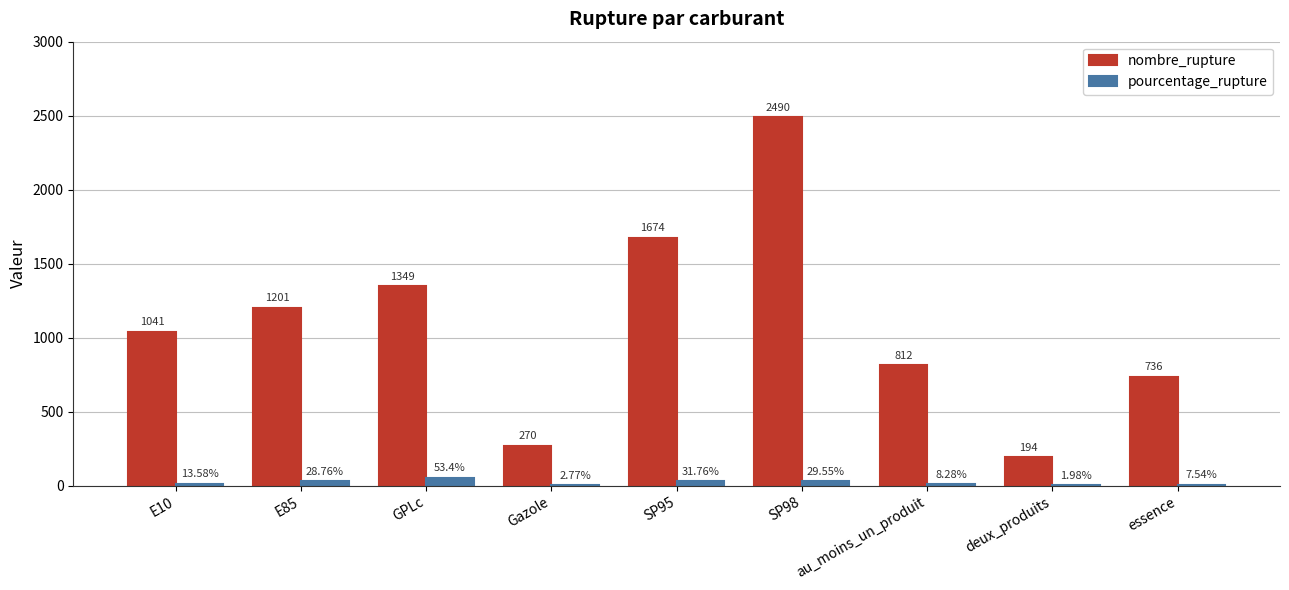

What is the sum of the nombre_rupture values at deux_produits and essence?

930.0